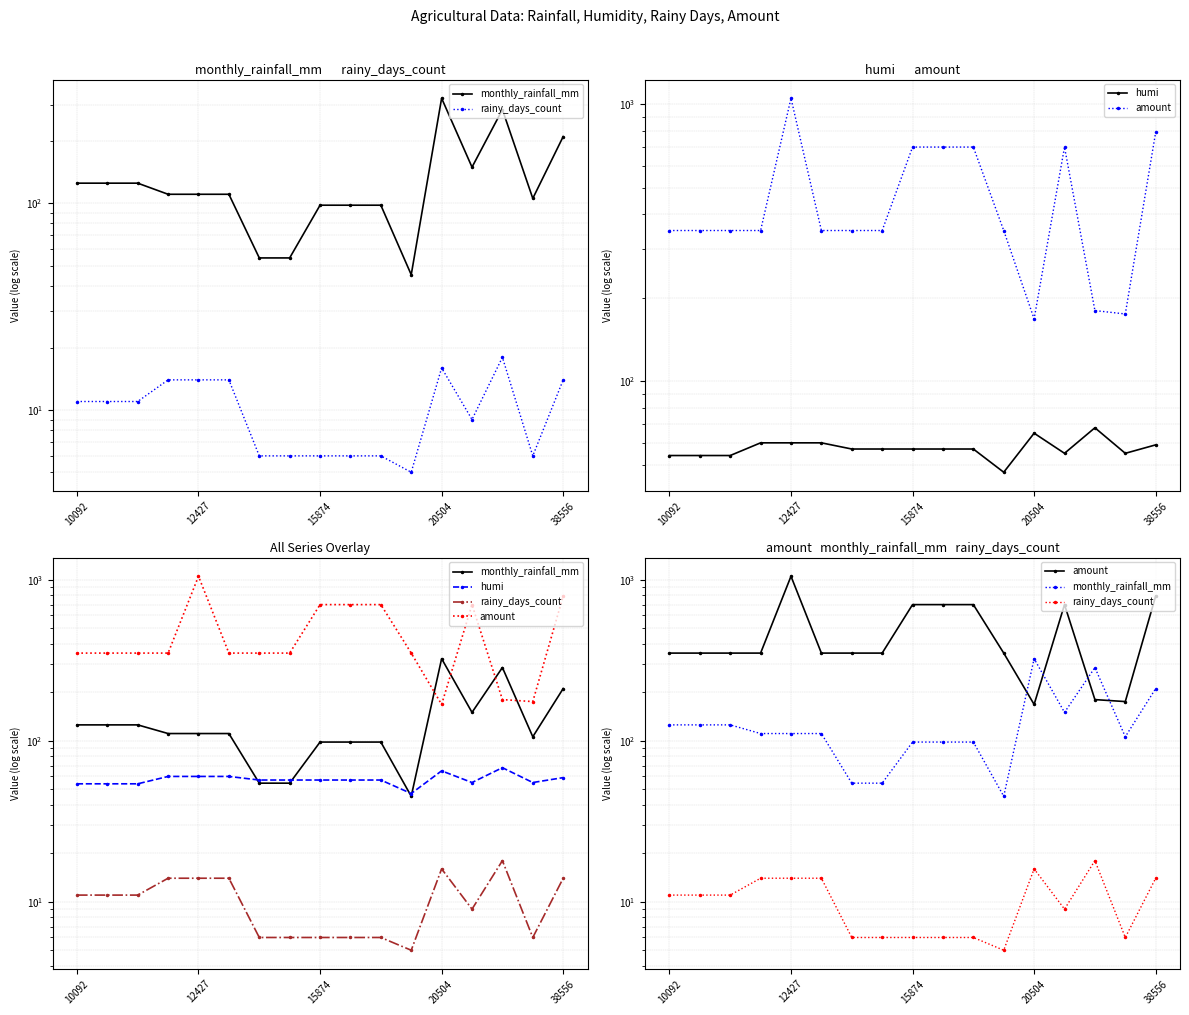

Is this an area chart (filled region under the line)?

No